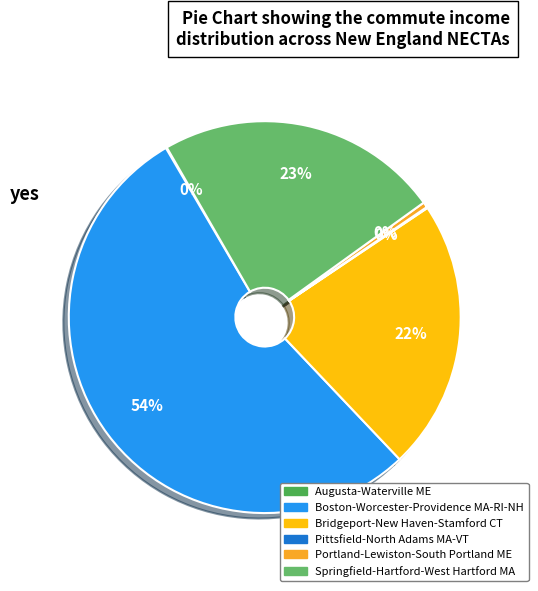

Which category has the biggest portion of the pie?

Boston-Worcester-Providence MA-RI-NH